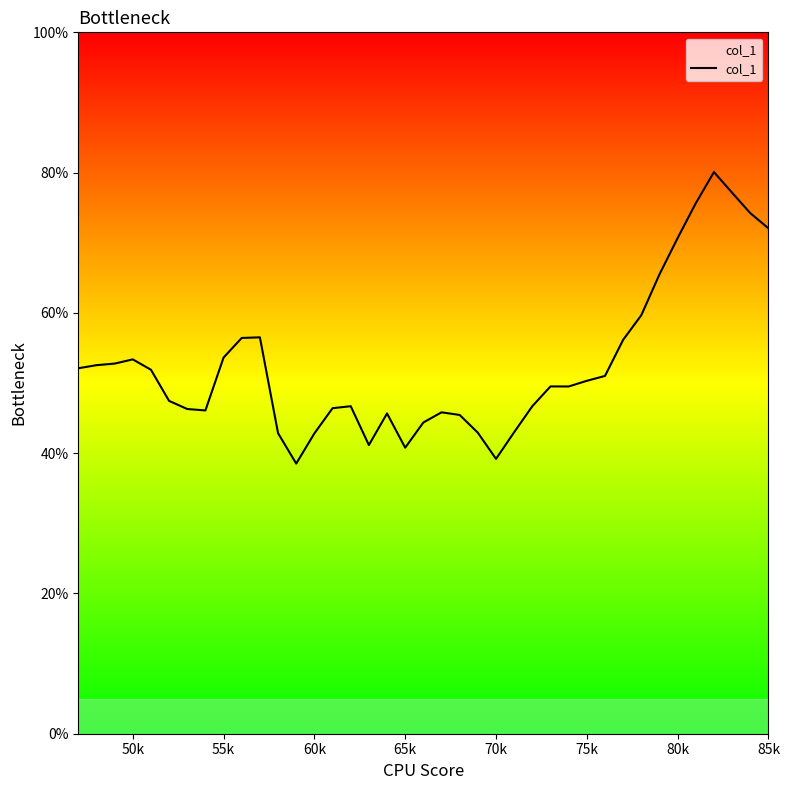

What is the smallest value displayed?

38.5